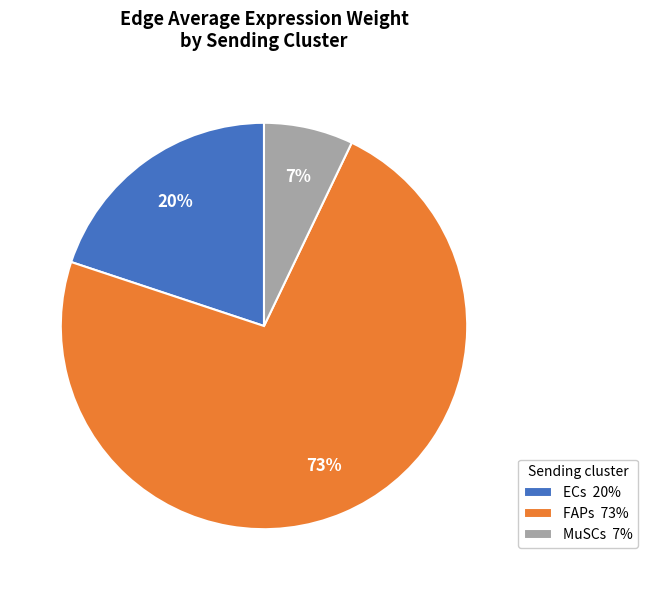

Which category has the biggest portion of the pie?

FAPs 73%